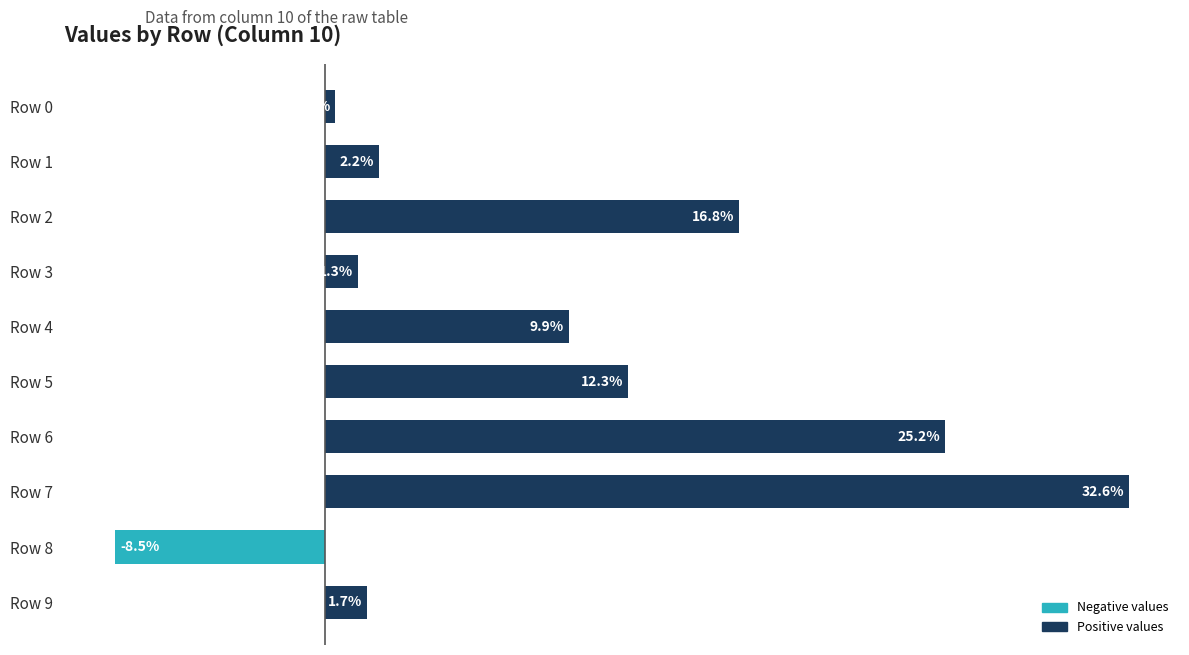

Are the bars horizontal?

Yes